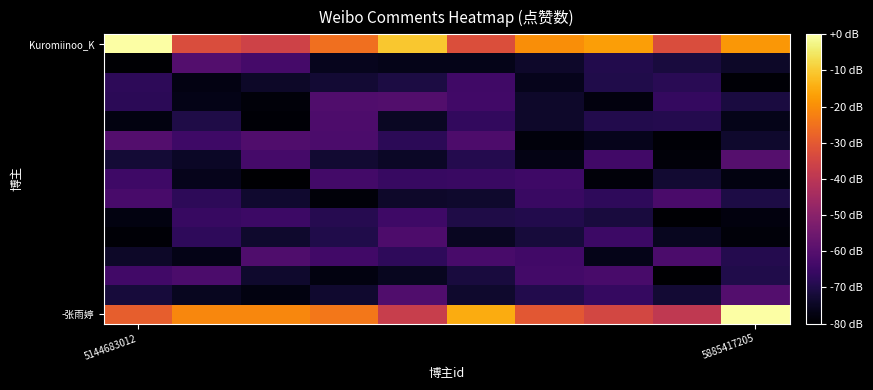

Which series has the largest total across all categories?

Kuromiinoo_K